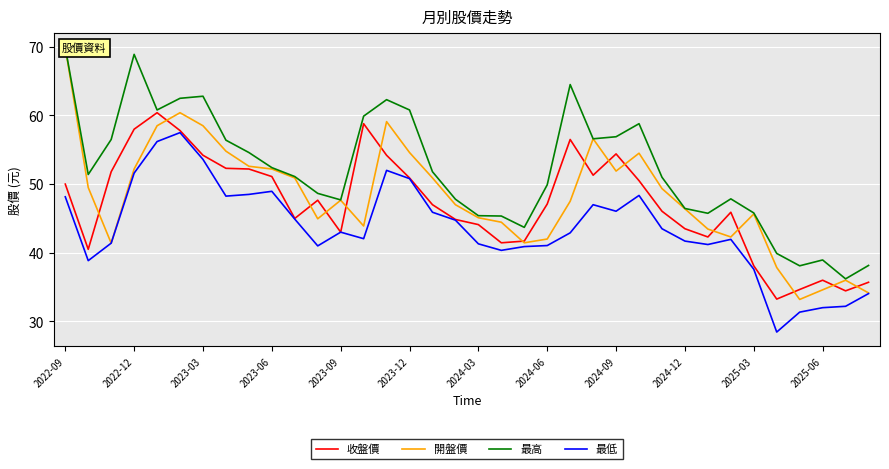

True or false: 開盤價 and 最低 cross at least once.

False